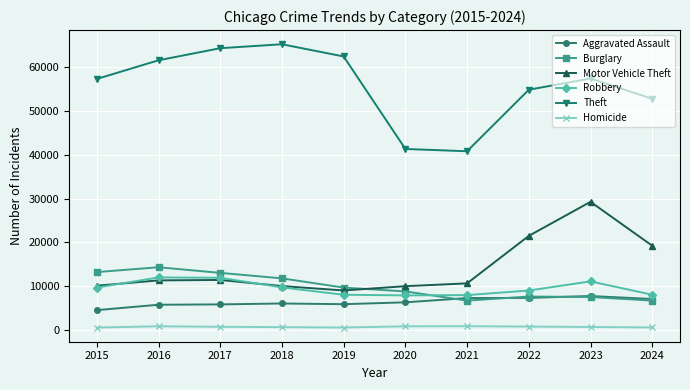

Is it true that Motor Vehicle Theft equals 4120 at 2020?

False